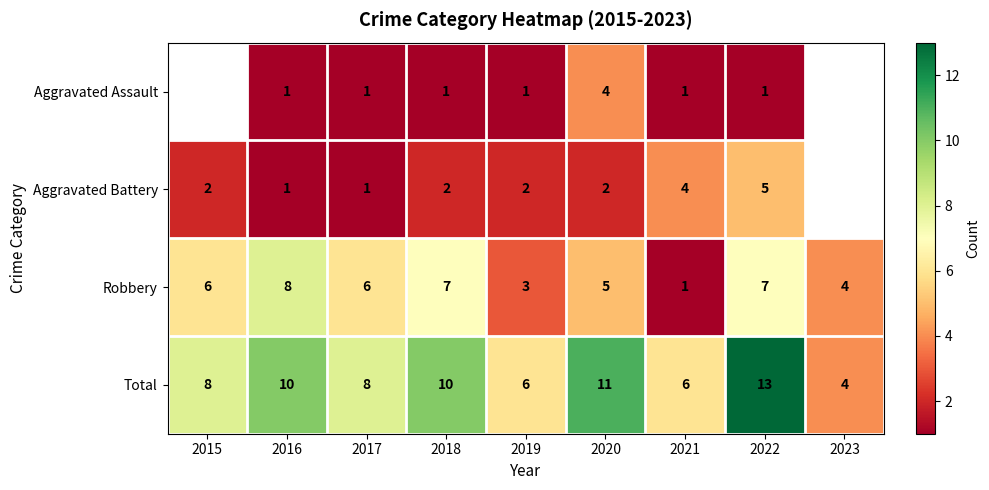

What is the total value across all series at 2022?

26.0